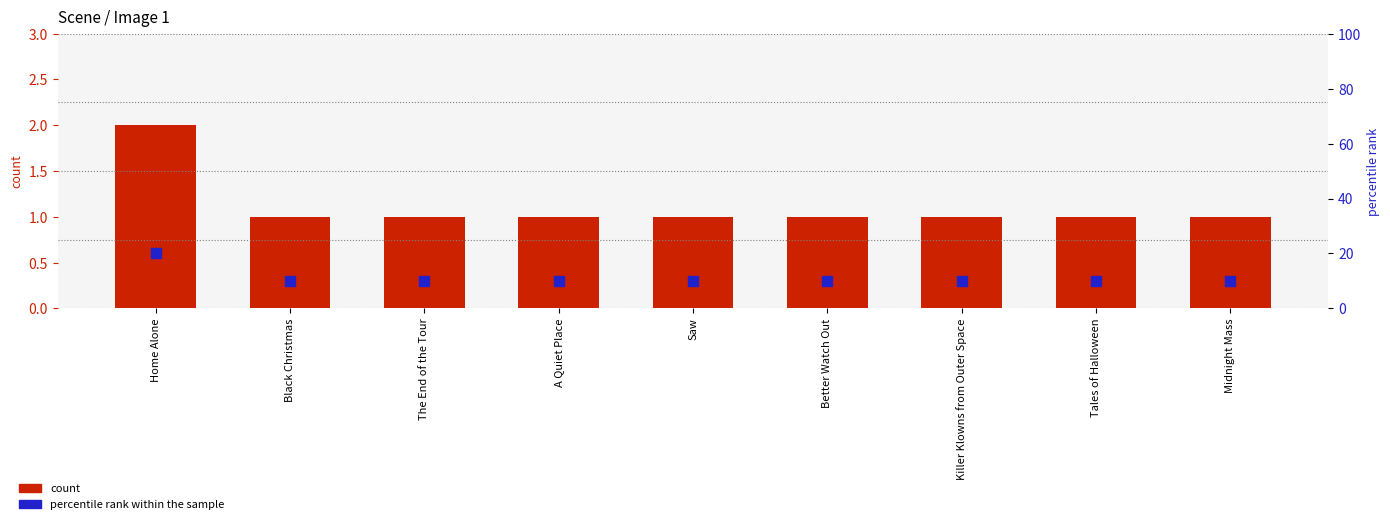

What is the total value across all series at A Quiet Place?

11